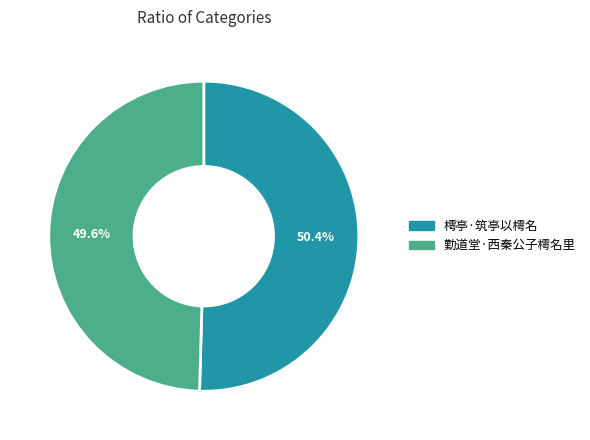

To the nearest percent, what percentage of the pie is 樗亭·筑亭以樗名?

50%